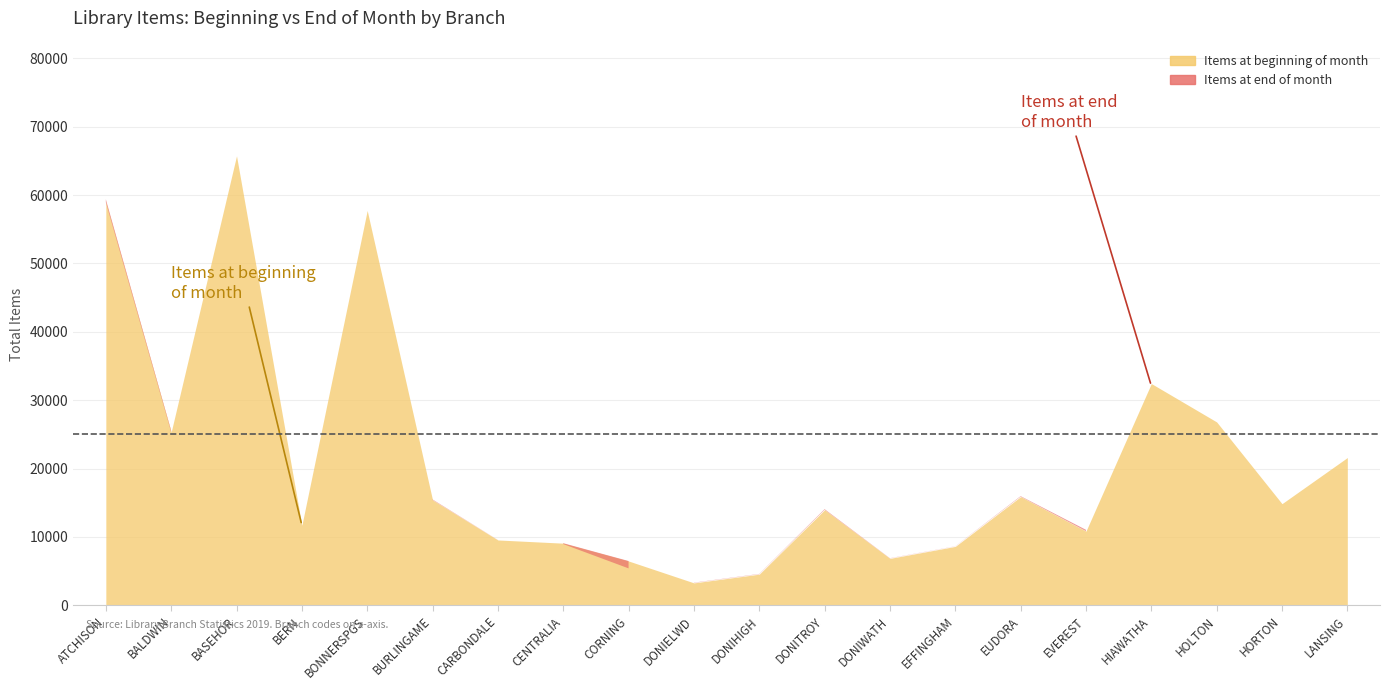

Which series changed the most between BASEHOR and BERN?

Items at beginning of month